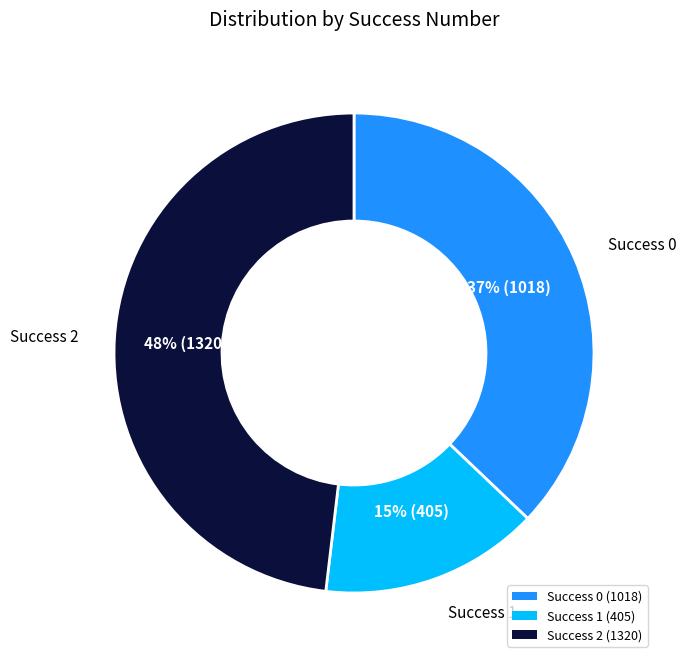

Count the number of slices in the pie.

3